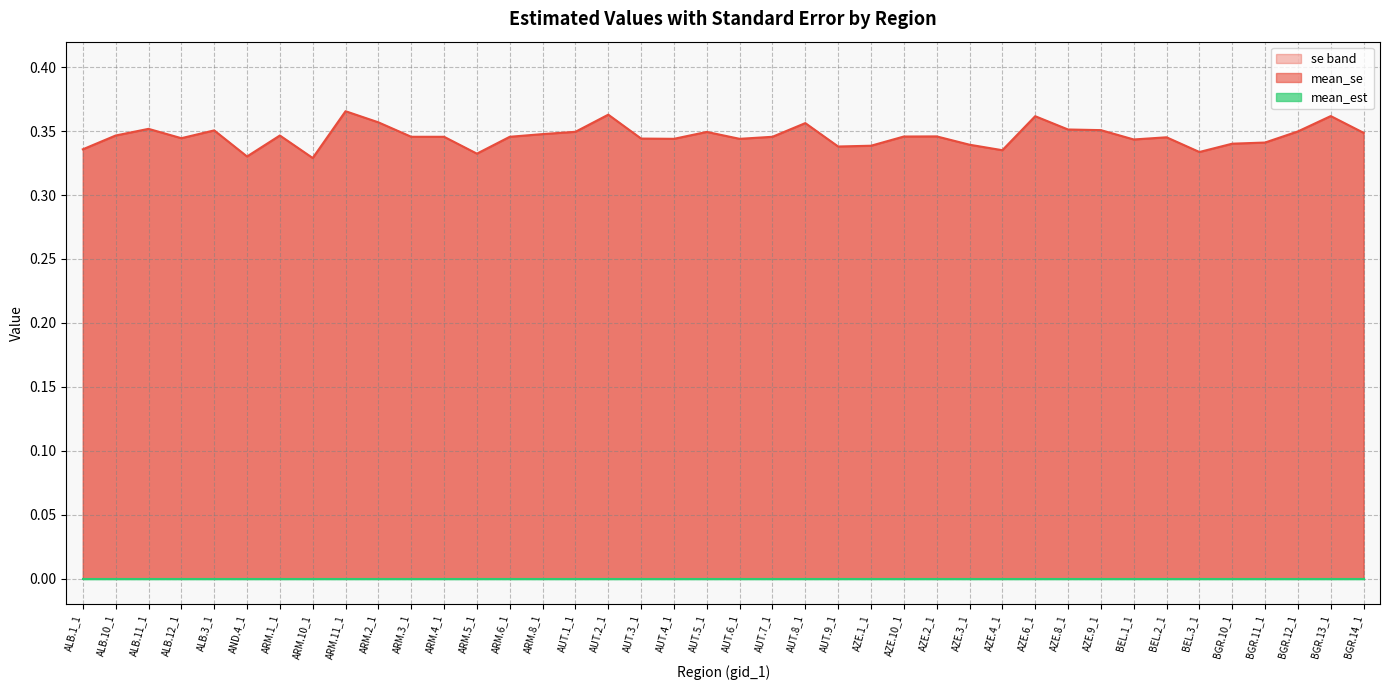

Is it true that the value at ALB.1_1 is 0.2?

False